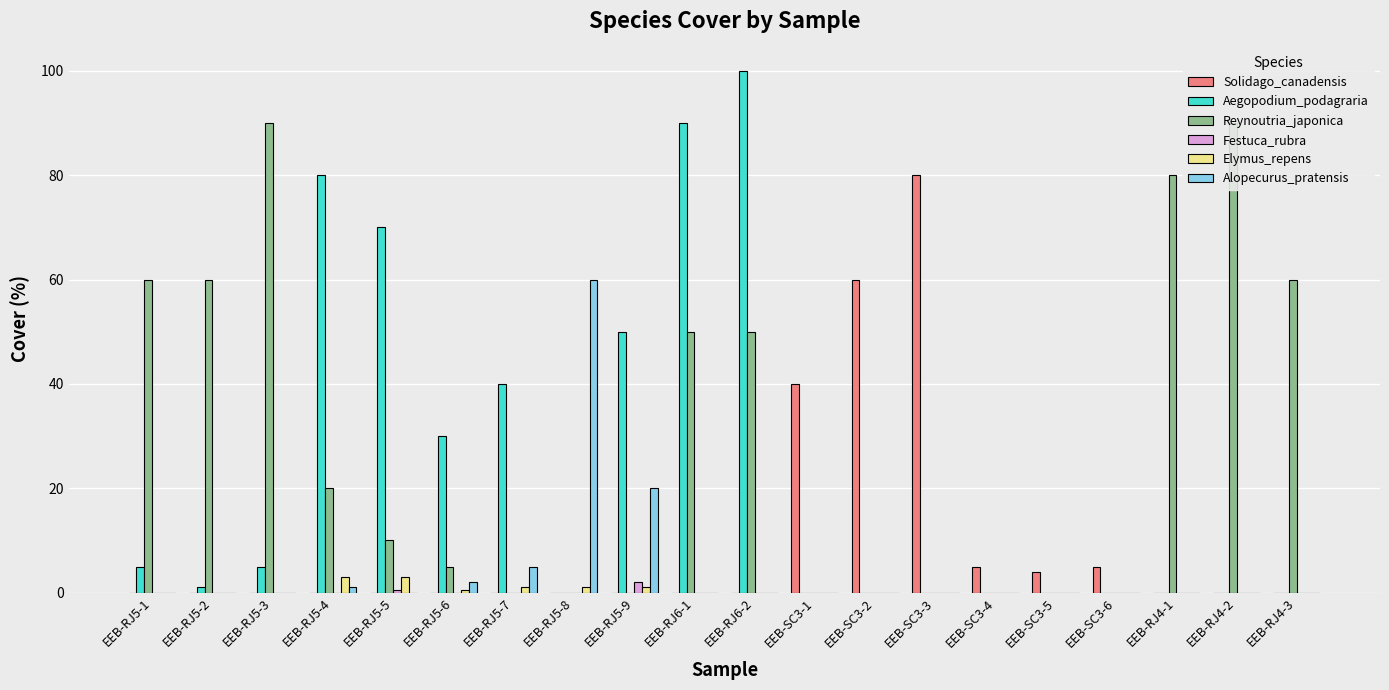

Between EEB-RJ5-3 and EEB-SC3-3, which series saw the biggest shift?

Reynoutria_japonica